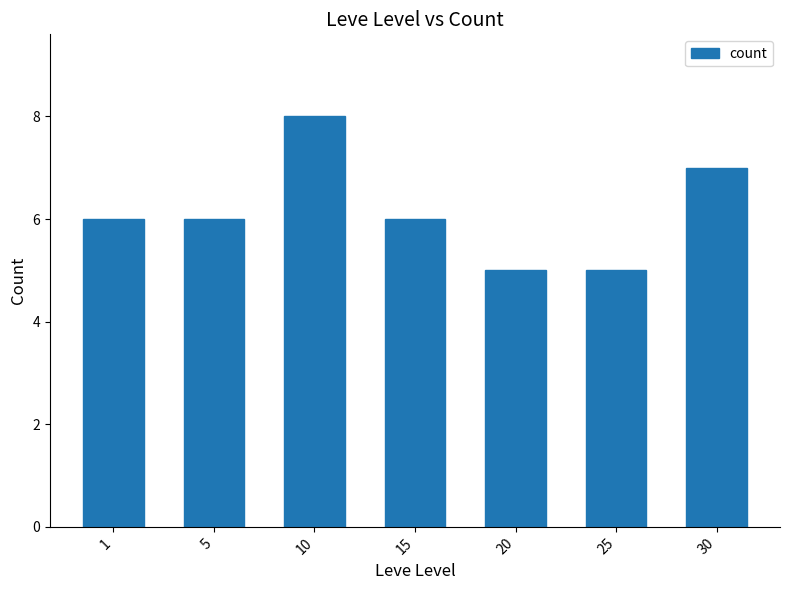

The chart shows a value of 6 at 1. True or false?

True